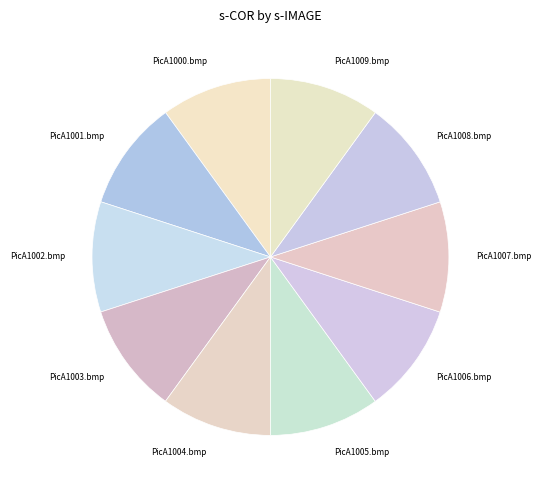

Is there any slice that represents more than half of the pie?

No